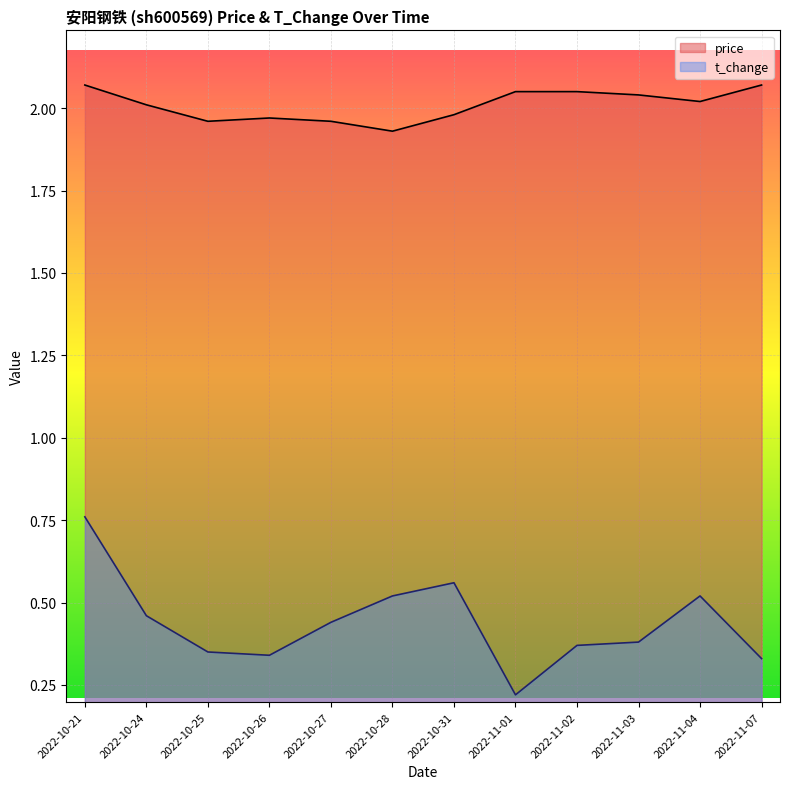

Where is price nearest to the value 2?

2022-10-24